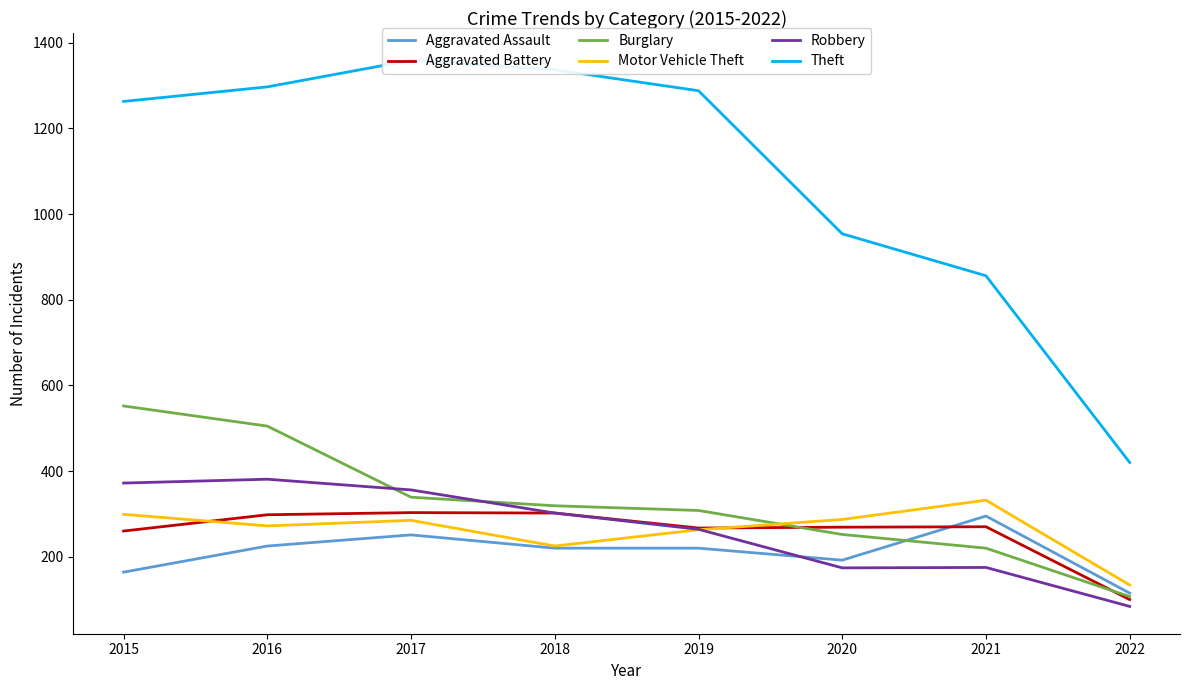

What is the difference between the highest and lowest values at 2020?

780